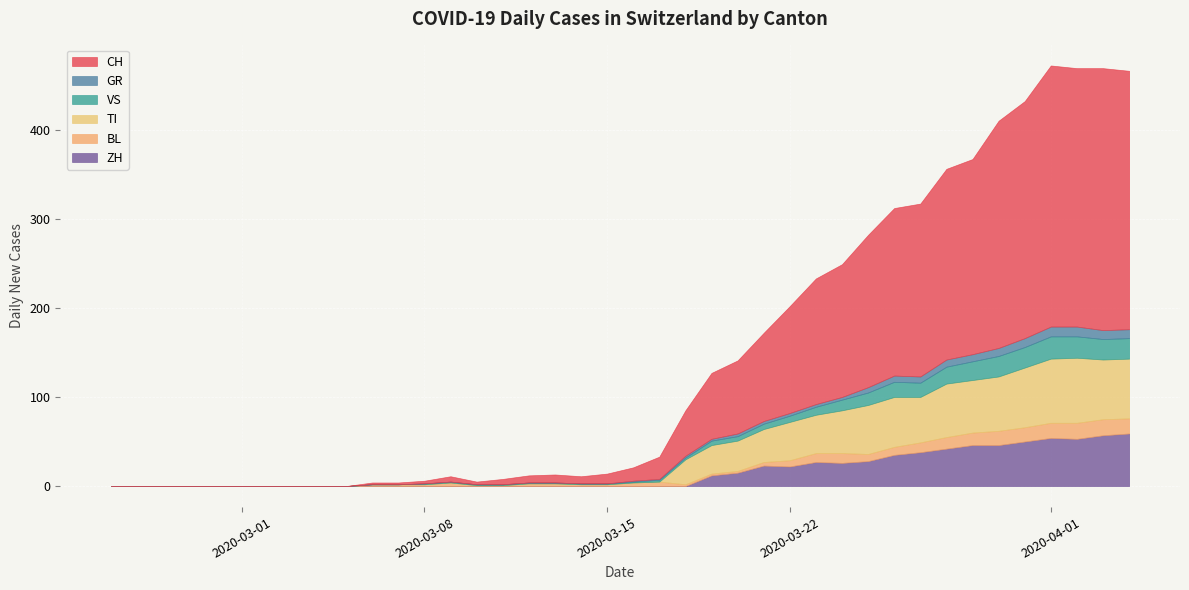

Is it true that GR equals 17 at 2020-05-04?

False